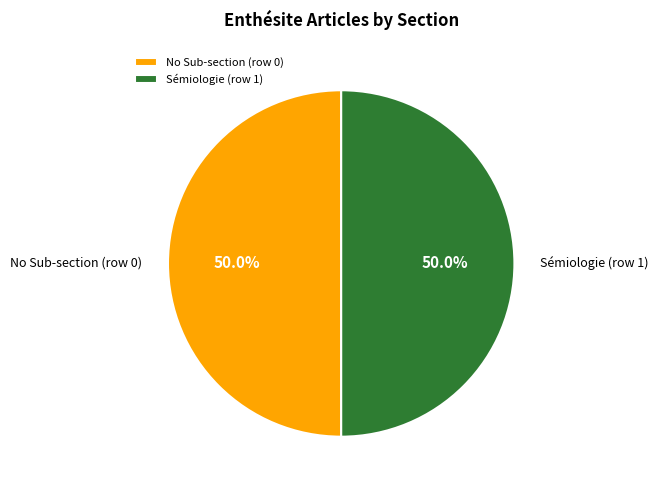

Approximately how many times larger is the value at Sémiologie (row 1) compared to No Sub-section (row 0)?

1.0